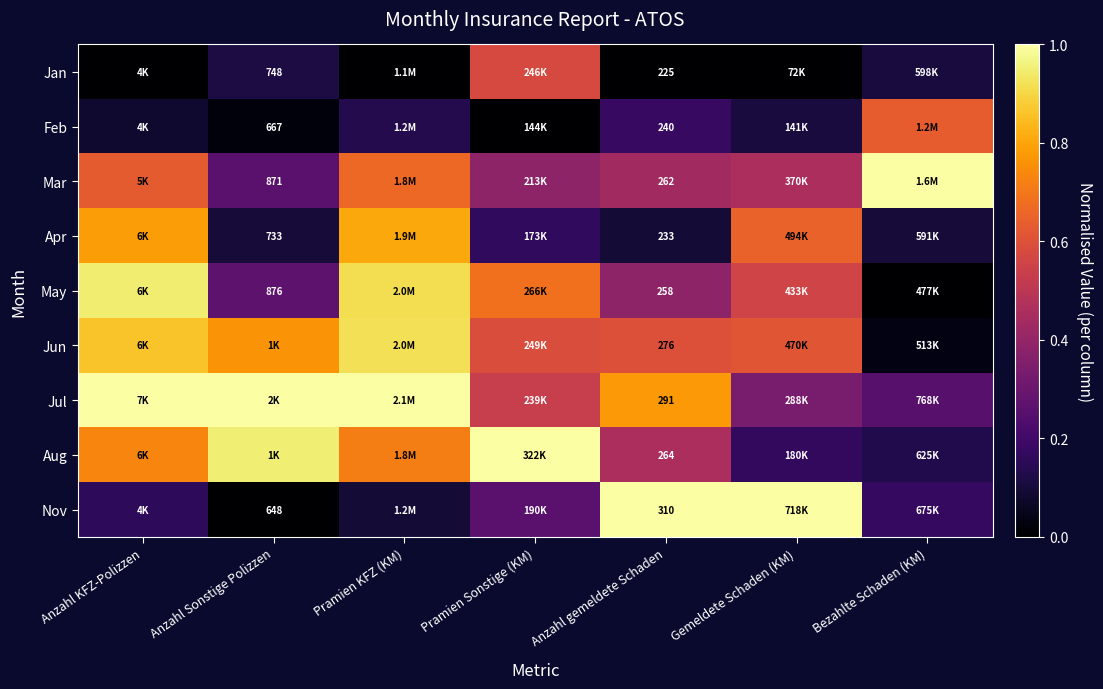

At which category is the sum across all series the highest?

Pramien KFZ (KM)